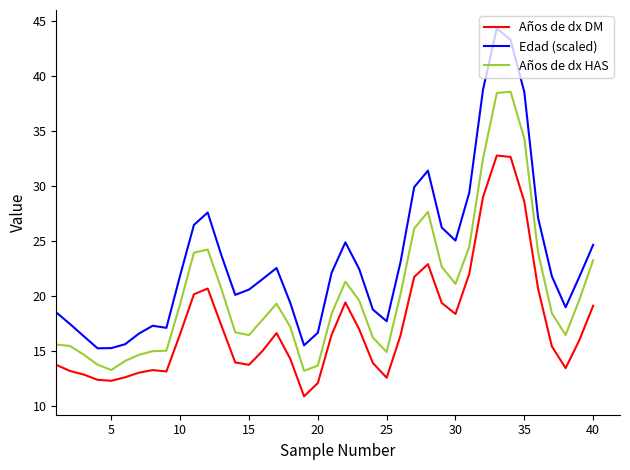

True or false: Años de dx DM and Años de dx HAS cross at least once.

False